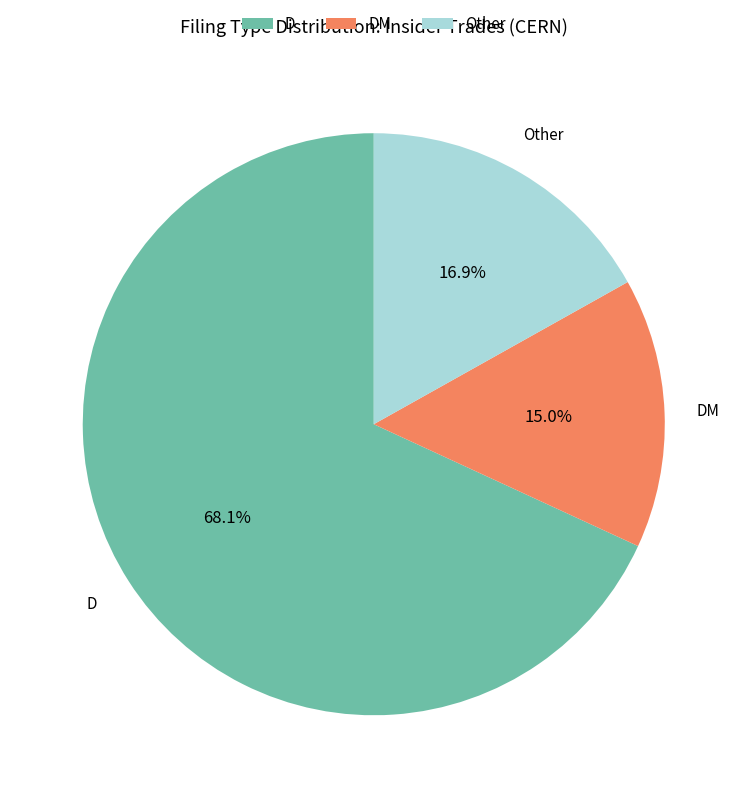

To the nearest percent, what is the combined percentage of DM and Other?

32%